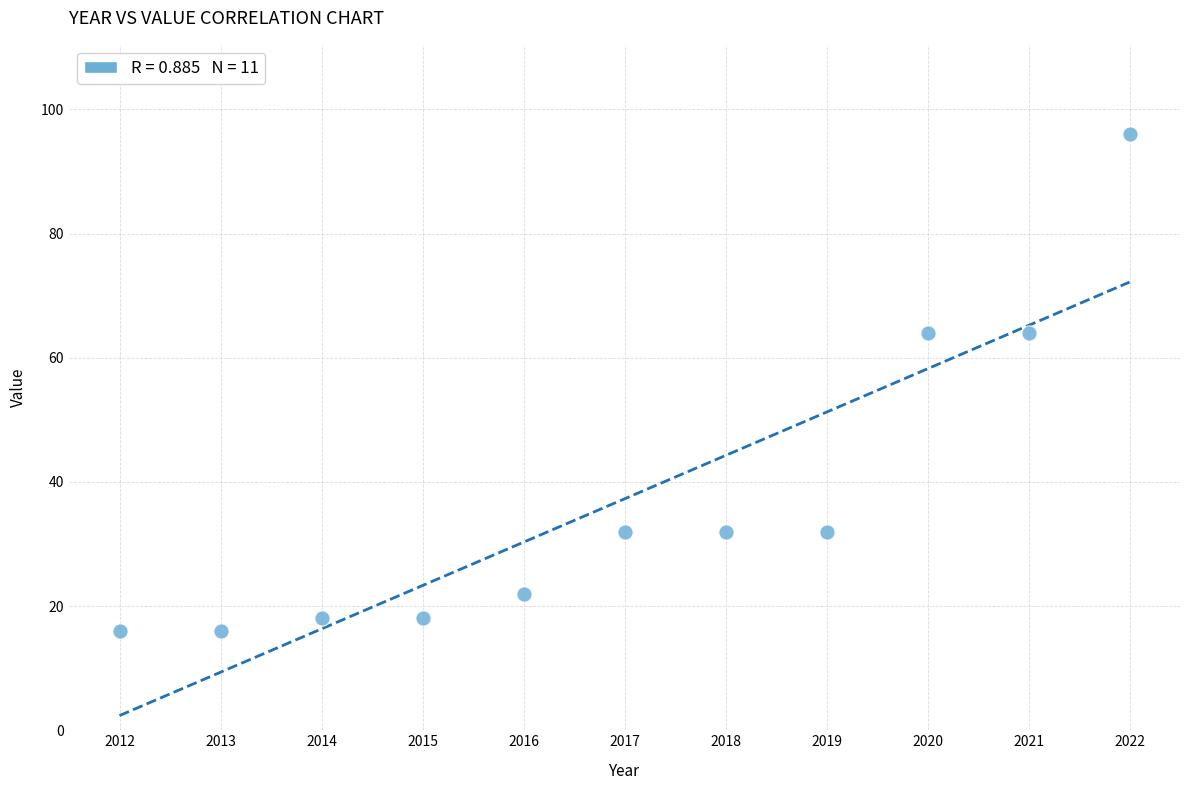

What is the range of Y values (max minus min)?

80